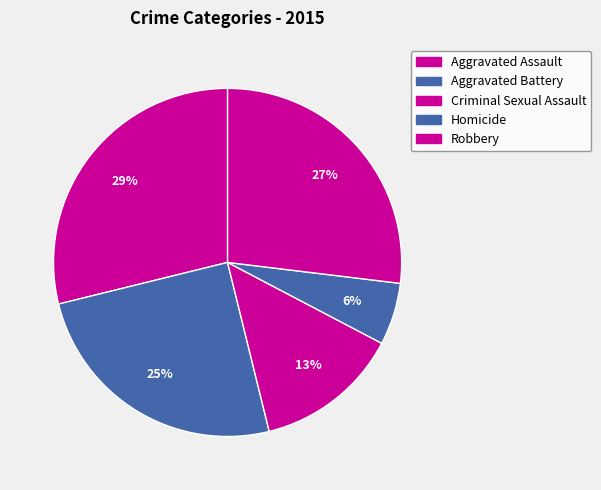

How many segments does this pie chart have?

5